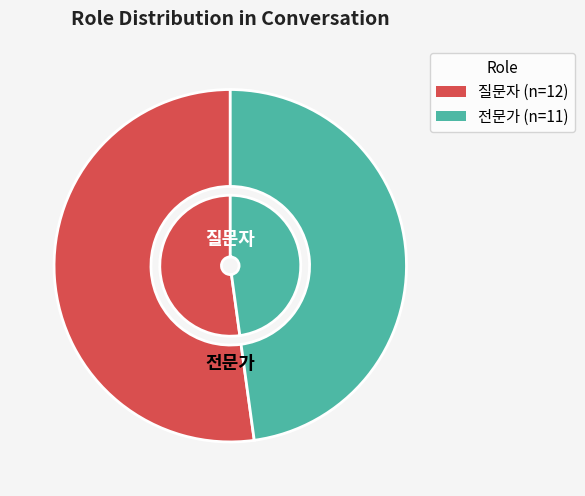

Does any single category account for the majority?

Yes